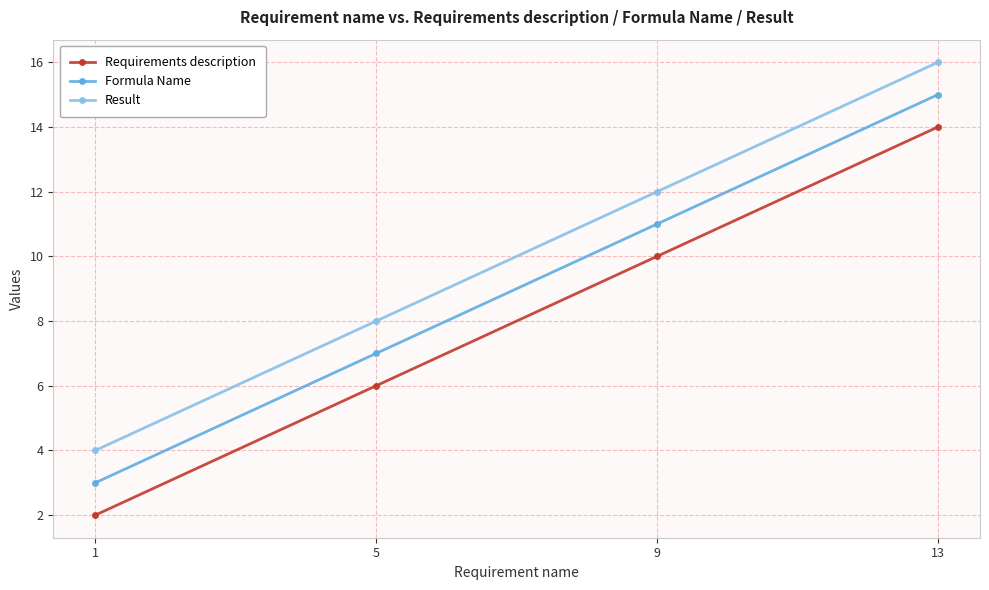

The value of Requirements description at 13 is 24. True or false?

False